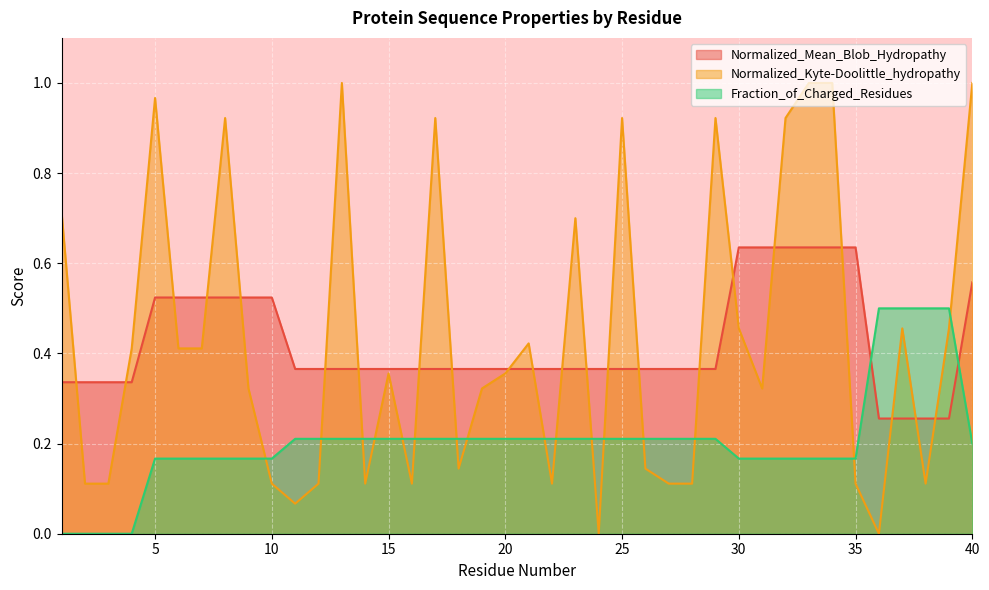

Rank the categories by Normalized_Kyte-Doolittle_hydropathy value from lowest to highest.

24, 36, 11, 2, 3, 10, 12, 14, 16, 22, 27, 28, 35, 38, 18, 26, 9, 19, 31, 15, 20, 4, 6, 7, 21, 30, 37, 39, 23, 1, 8, 17, 25, 29, 32, 5, 13, 33, 34, 40